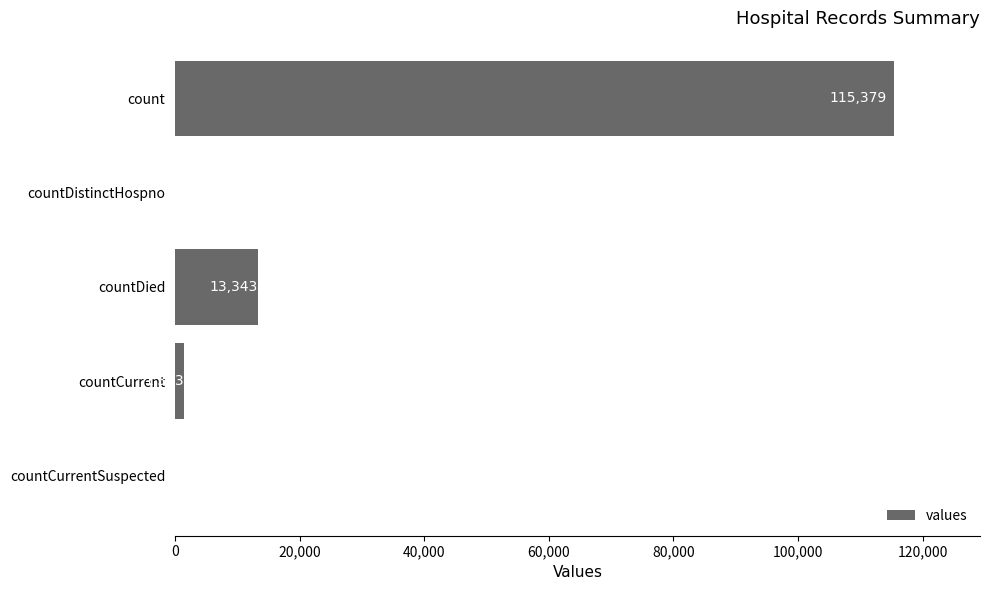

What is the maximum value shown in the chart?

115379